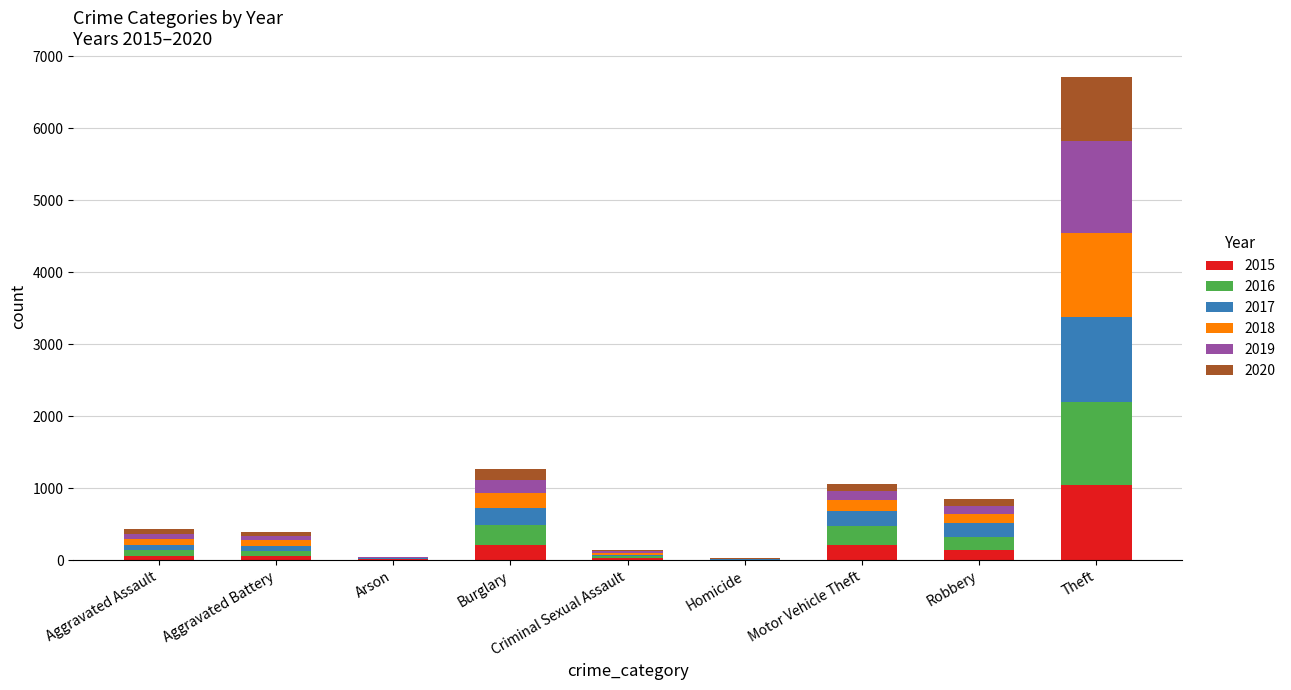

What is the highest value of the 2015 series?

1041